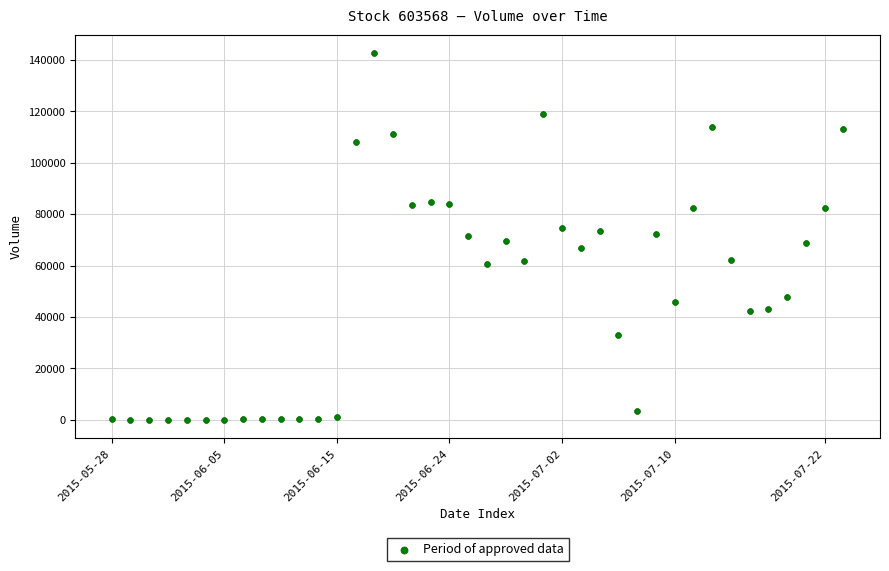

What is the range of Y values (max minus min)?

142647